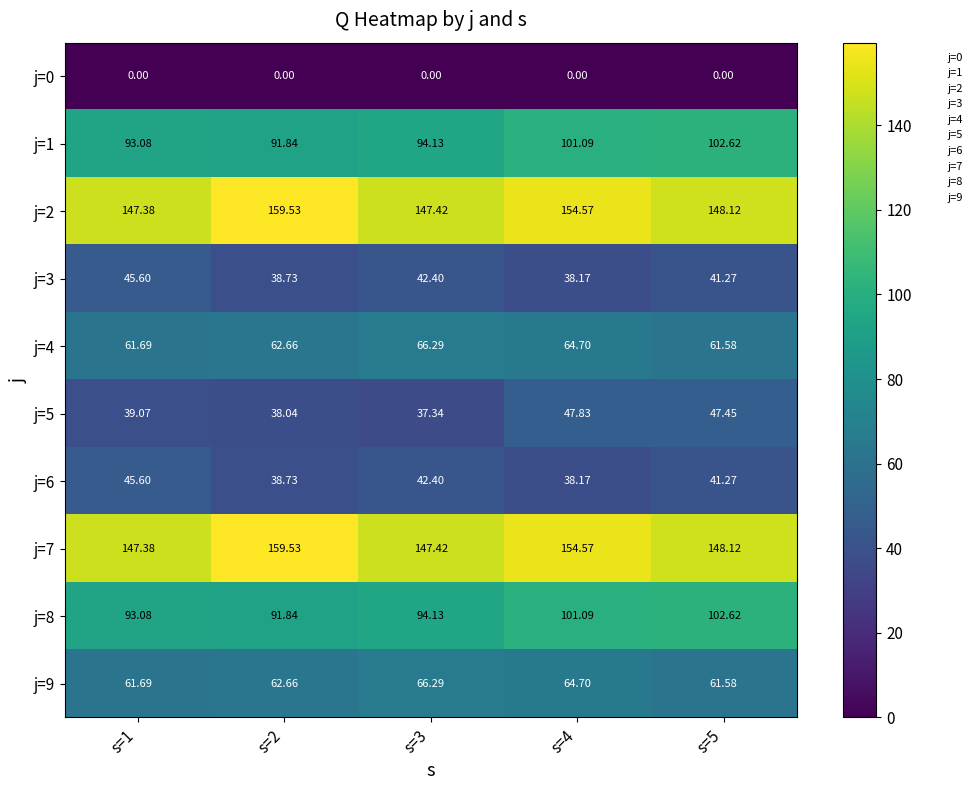

Is the value of j=5 at s=1 greater than the value of j=6 at s=1?

No